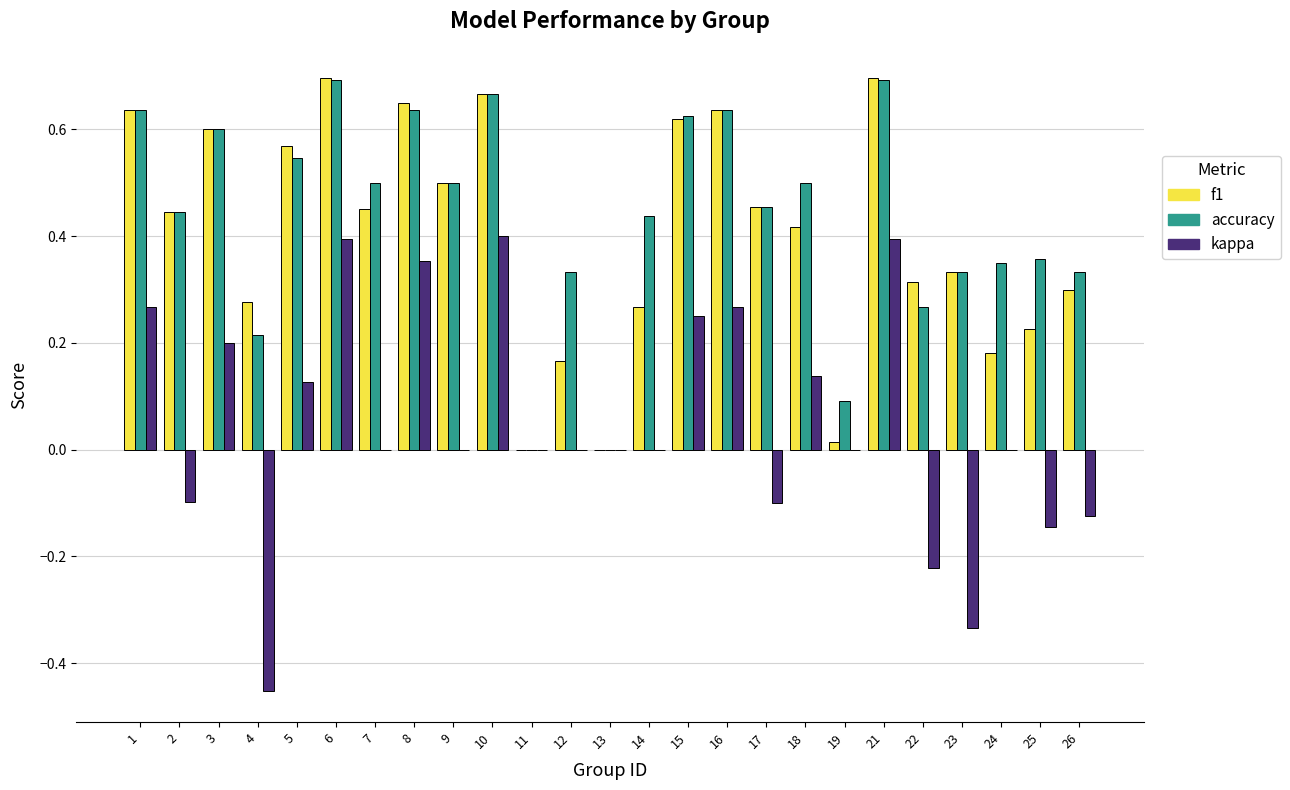

Is the value of accuracy at 23 greater than the value of f1 at 19?

Yes